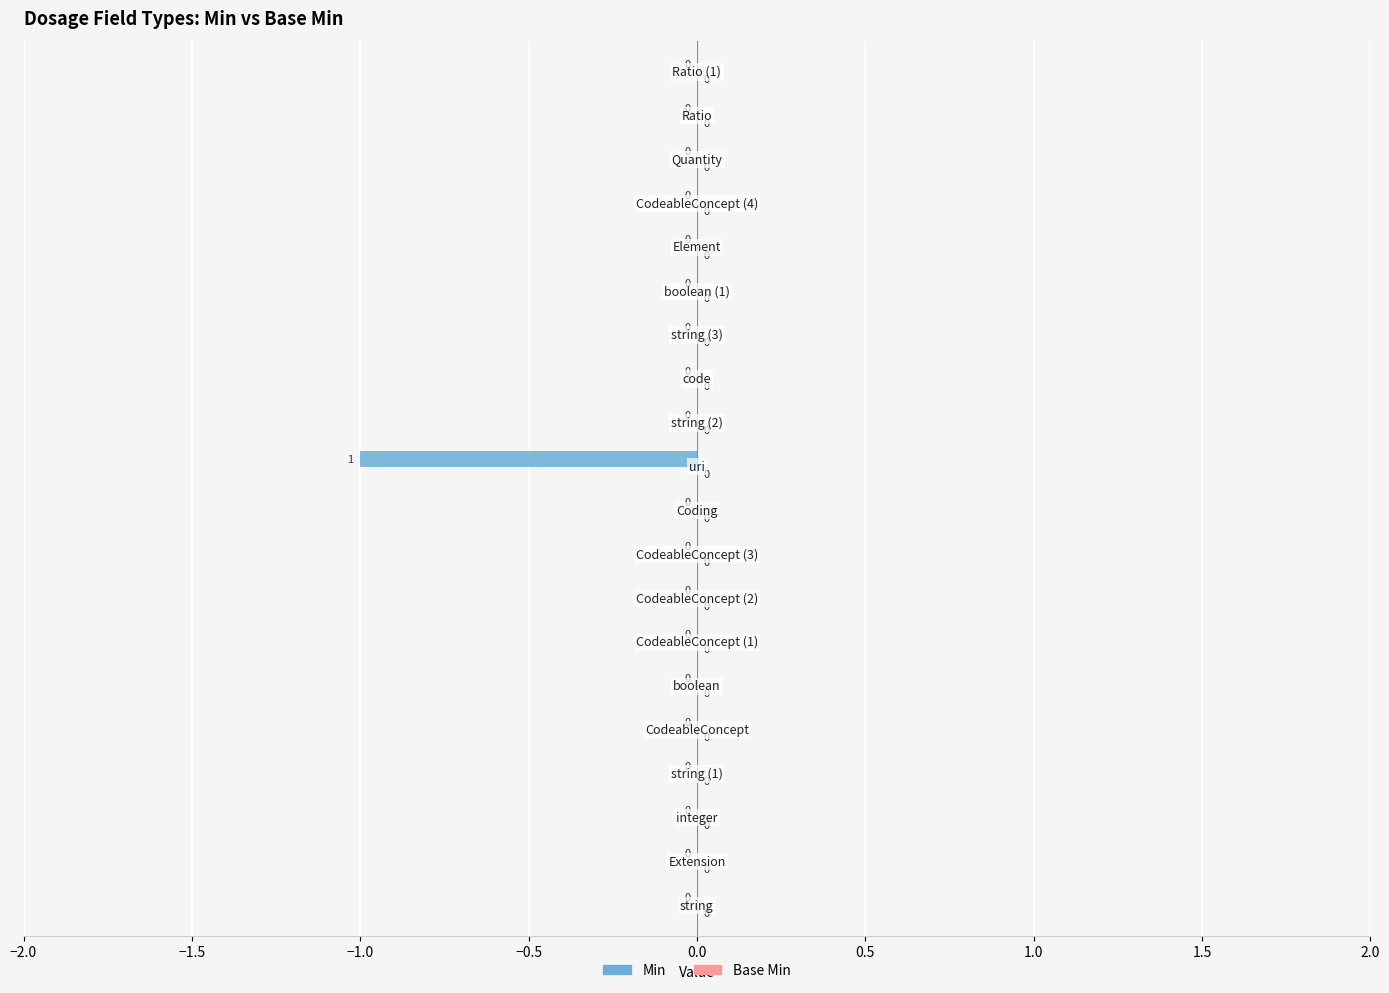

How many values are between 0 and 1?

19